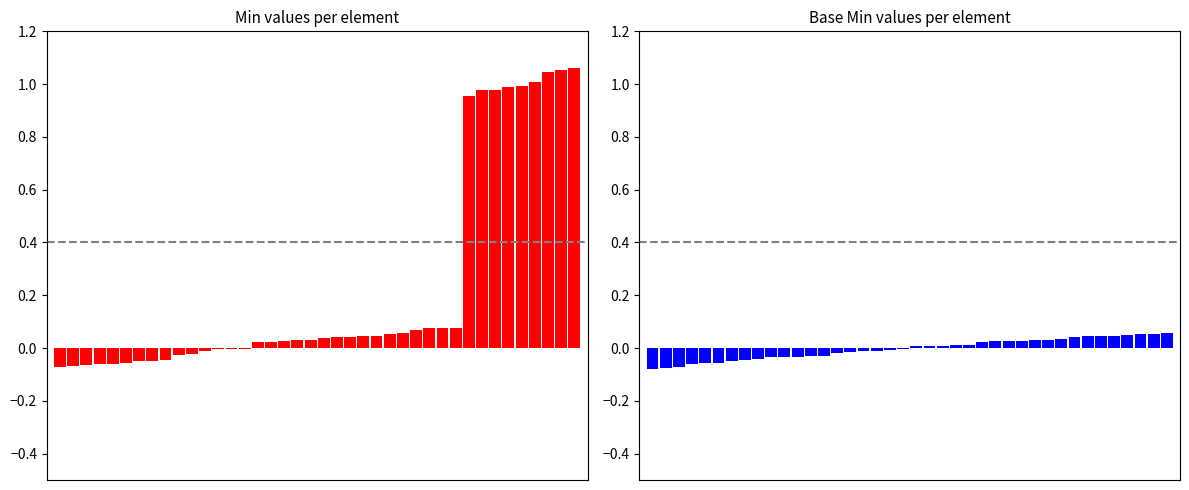

How many values in Base Min are below zero?

20